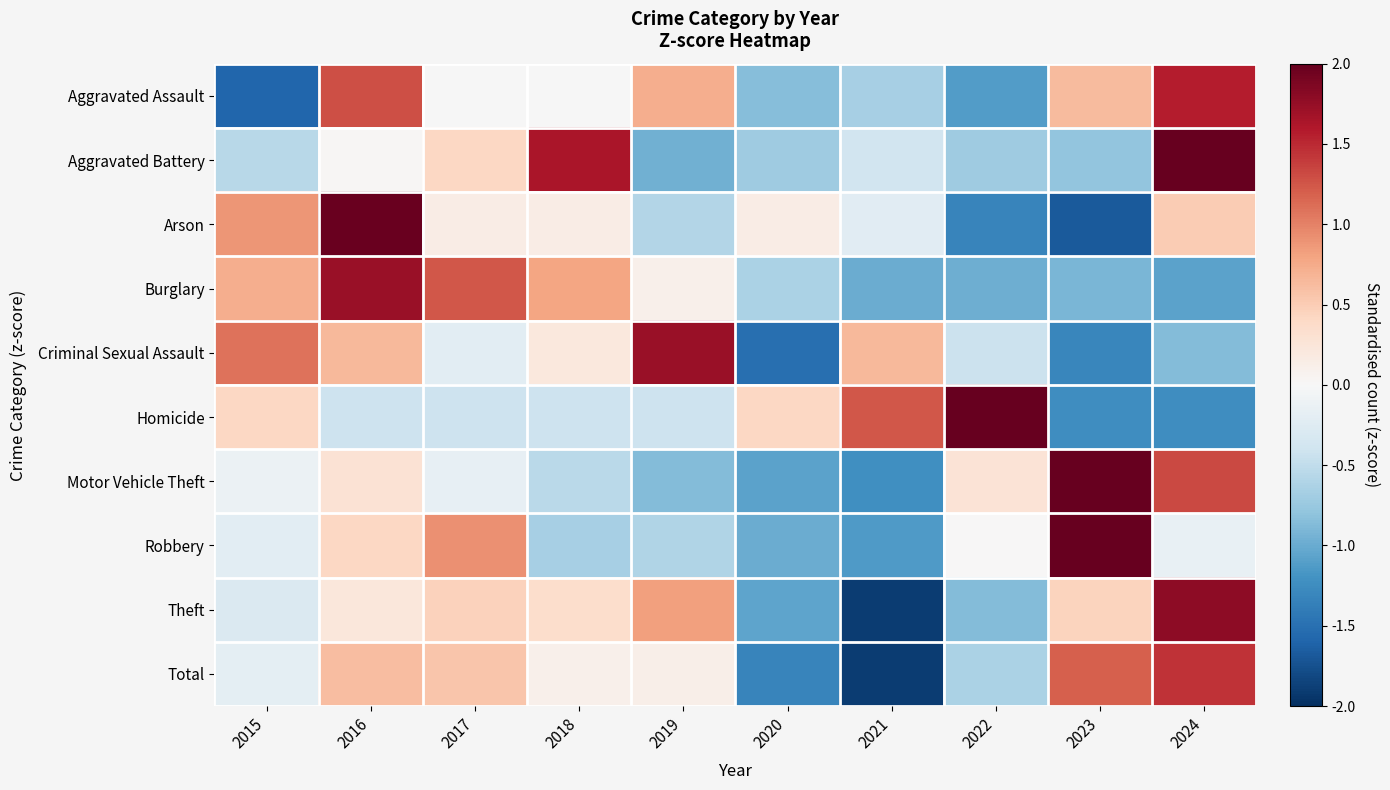

Reading left to right, list all the values displayed in this chart.

Aggravated Assault: 2015=-1.6	2016=1.3	2017=-0.0	2018=-0.0	2019=0.7	2020=-0.8	2021=-0.7	2022=-1.1	2023=0.6	2024=1.6
Aggravated Battery: 2015=-0.5	2016=0.0	2017=0.4	2018=1.6	2019=-1.0	2020=-0.7	2021=-0.4	2022=-0.7	2023=-0.8	2024=2.0
Arson: 2015=0.9	2016=2.0	2017=0.1	2018=0.1	2019=-0.6	2020=0.1	2021=-0.2	2022=-1.3	2023=-1.7	2024=0.5
Burglary: 2015=0.7	2016=1.7	2017=1.2	2018=0.8	2019=0.1	2020=-0.6	2021=-1.0	2022=-1.0	2023=-0.9	2024=-1.1
Criminal Sexual Assault: 2015=1.1	2016=0.6	2017=-0.2	2018=0.2	2019=1.7	2020=-1.5	2021=0.6	2022=-0.4	2023=-1.3	2024=-0.9
Homicide: 2015=0.4	2016=-0.4	2017=-0.4	2018=-0.4	2019=-0.4	2020=0.4	2021=1.2	2022=2.1	2023=-1.2	2024=-1.2
Motor Vehicle Theft: 2015=-0.1	2016=0.3	2017=-0.2	2018=-0.5	2019=-0.9	2020=-1.1	2021=-1.2	2022=0.3	2023=2.1	2024=1.3
Robbery: 2015=-0.2	2016=0.4	2017=0.9	2018=-0.7	2019=-0.6	2020=-1.0	2021=-1.1	2022=0.0	2023=2.4	2024=-0.1
Theft: 2015=-0.3	2016=0.2	2017=0.5	2018=0.4	2019=0.8	2020=-1.1	2021=-1.9	2022=-0.9	2023=0.4	2024=1.8
Total: 2015=-0.2	2016=0.6	2017=0.6	2018=0.1	2019=0.1	2020=-1.3	2021=-1.9	2022=-0.6	2023=1.2	2024=1.5